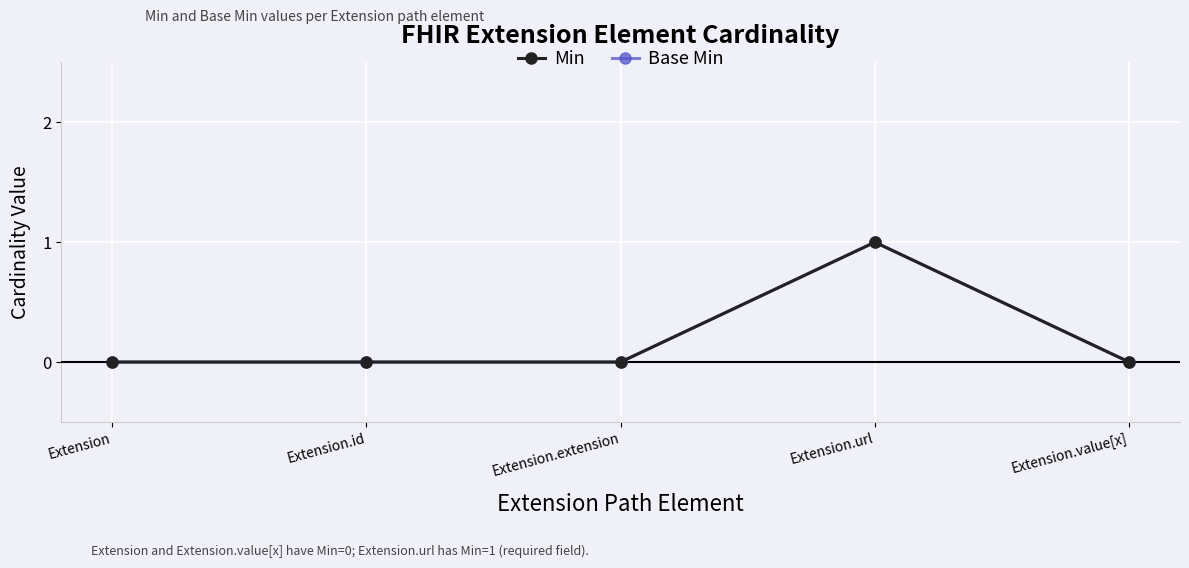

True or false: Min and Base Min intersect in this chart.

False